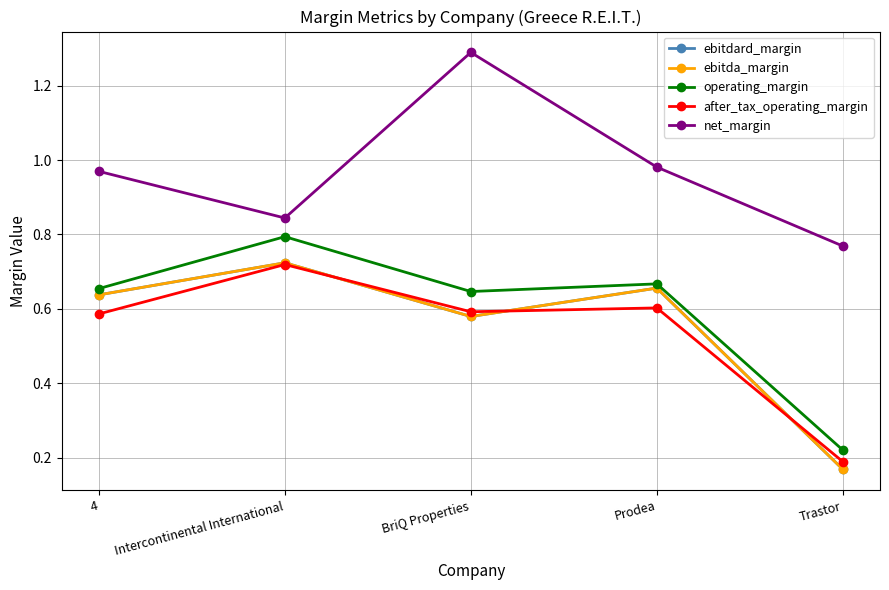

What is the highest value of the net_margin series?

1.3